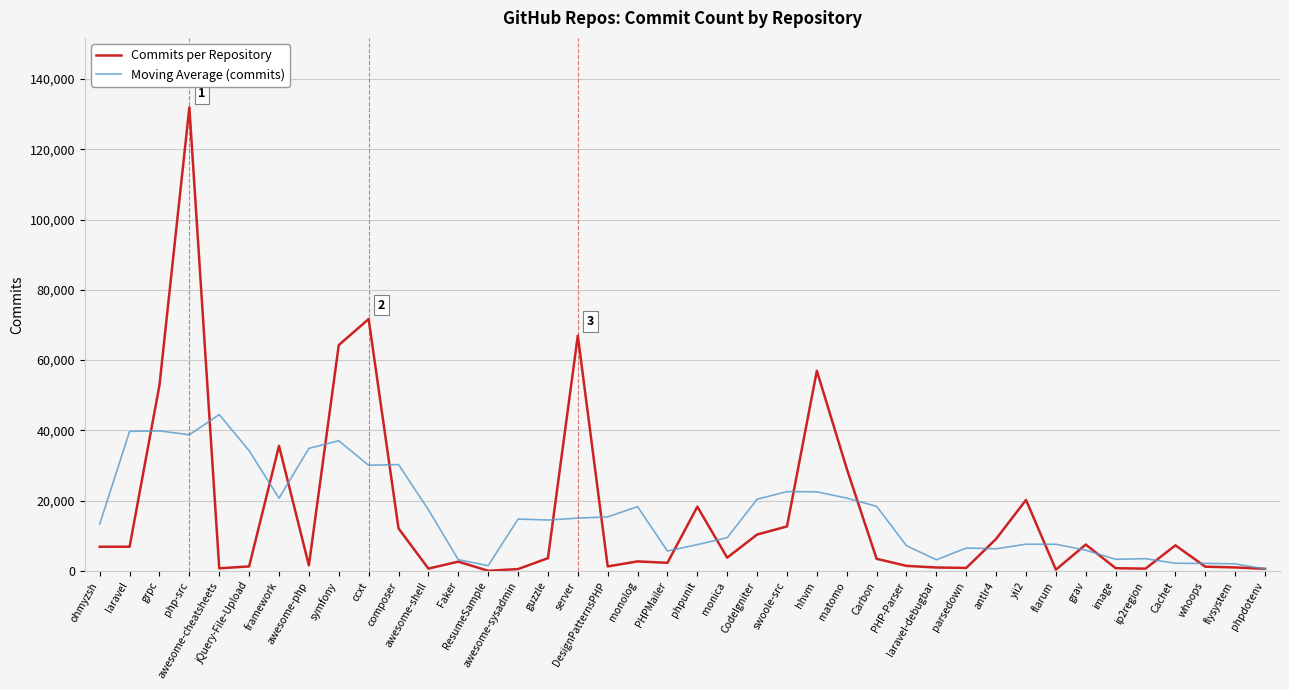

True or false: Commits per Repository and Moving Average (commits) intersect in this chart.

True